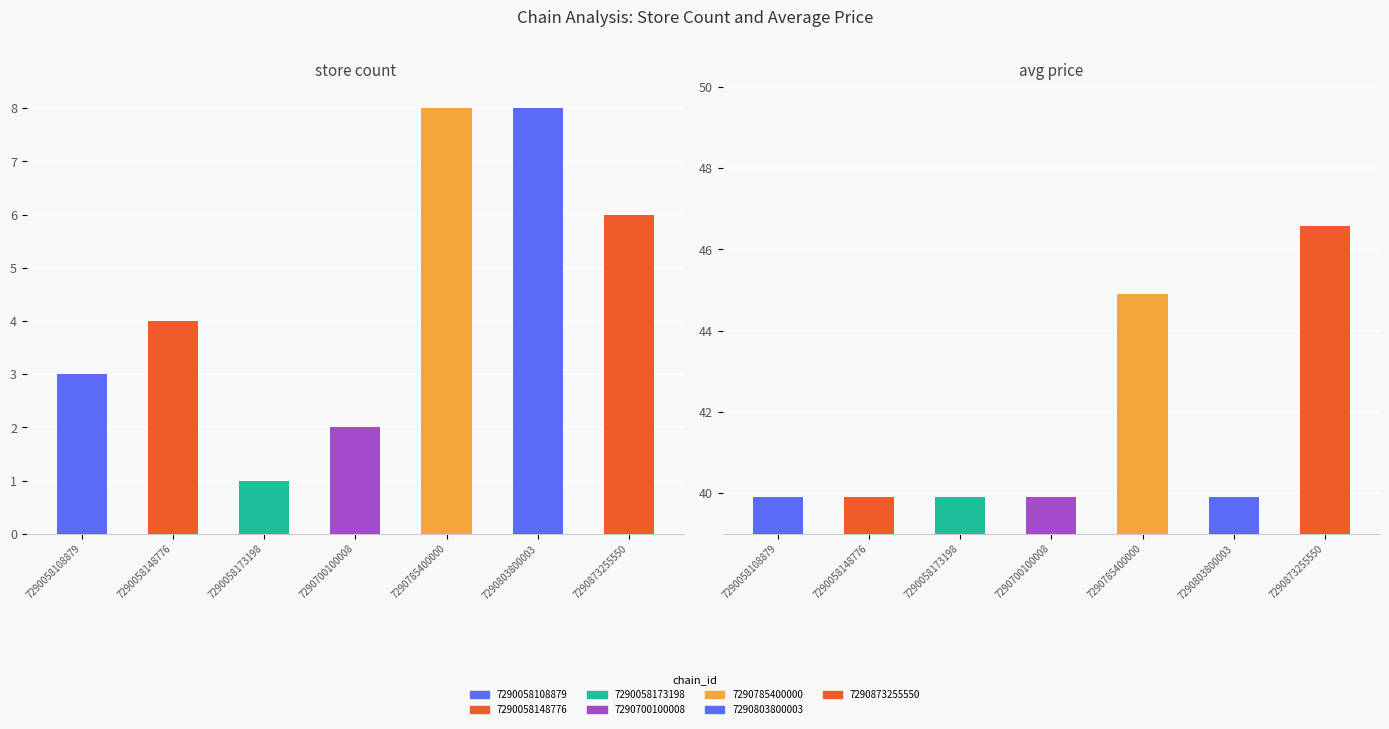

Reading left to right, extract all data points from this chart.

store_count: 7290058108879=3.0	7290058148776=4.0	7290058173198=1.0	7290700100008=2.0	7290785400000=8.0	7290803800003=8.0	7290873255550=6.0
avg_price: 7290058108879=39.9	7290058148776=39.9	7290058173198=39.9	7290700100008=39.9	7290785400000=44.9	7290803800003=39.9	7290873255550=46.6